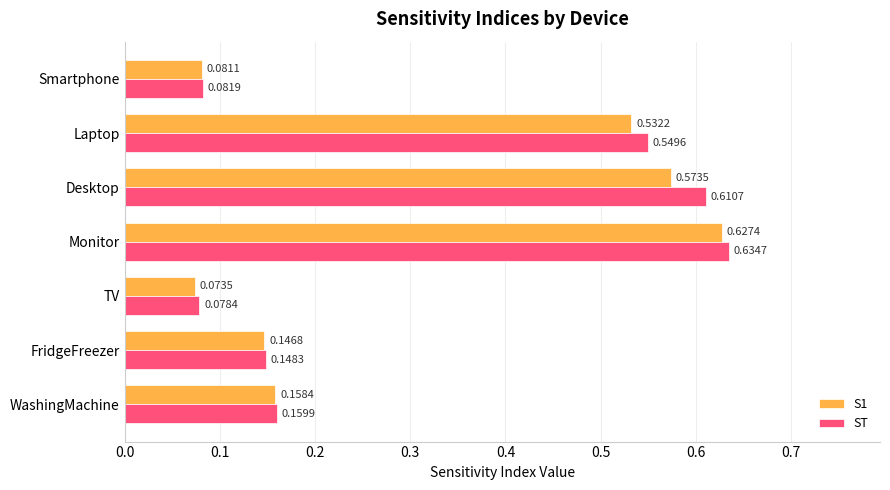

Rank the categories by S1 value from lowest to highest.

TV, Smartphone, FridgeFreezer, WashingMachine, Laptop, Desktop, Monitor